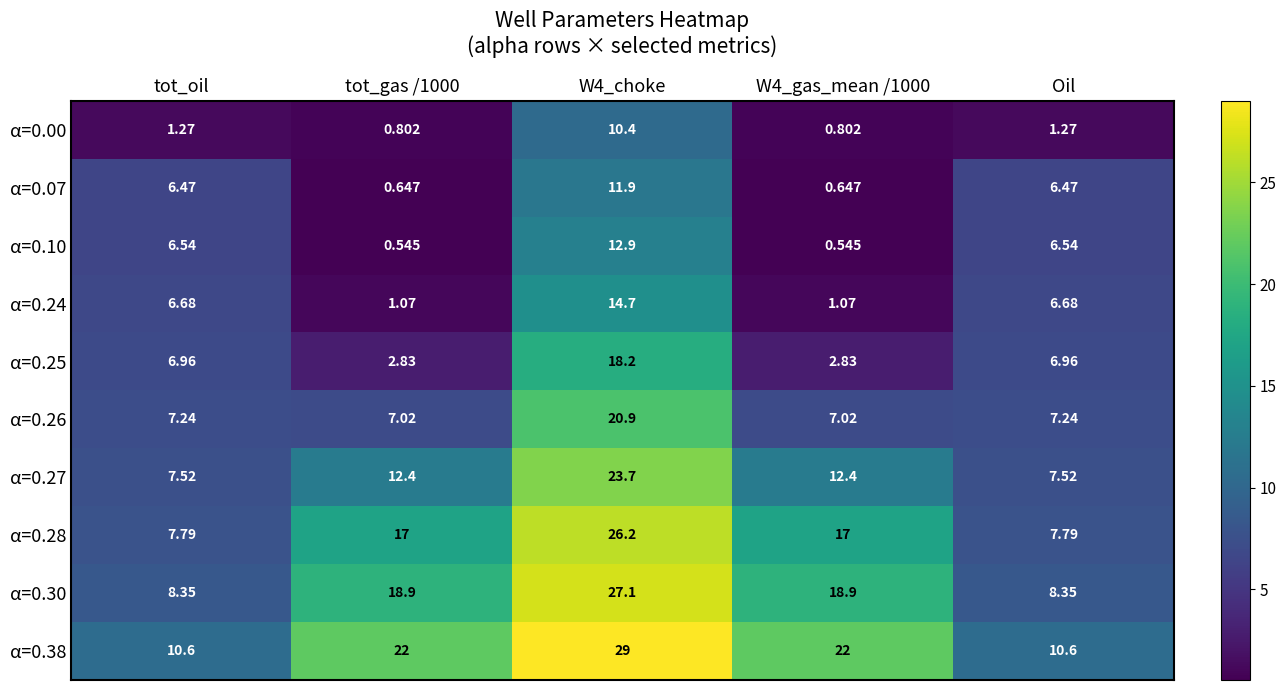

At which label does α=0.00 first exceed 1?

tot_oil